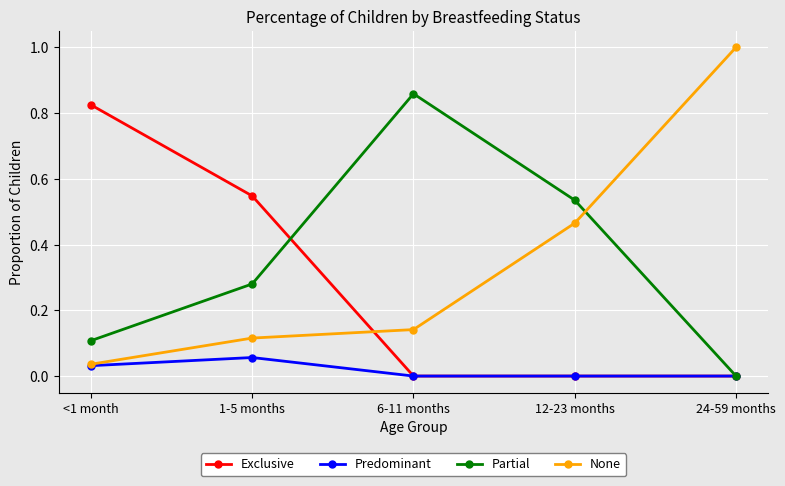

How many categories are shown in the chart?

5